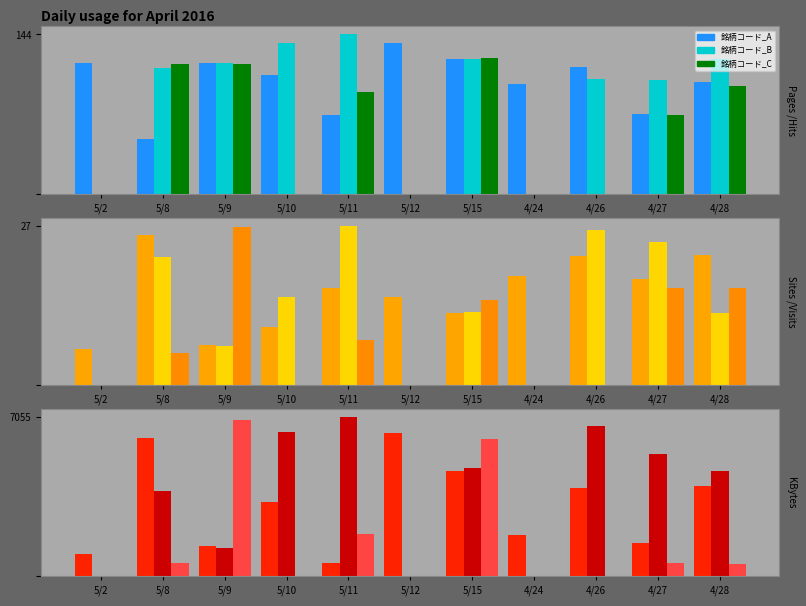

The 銘柄コード_C series shows 0 at 5/10. True or false?

True